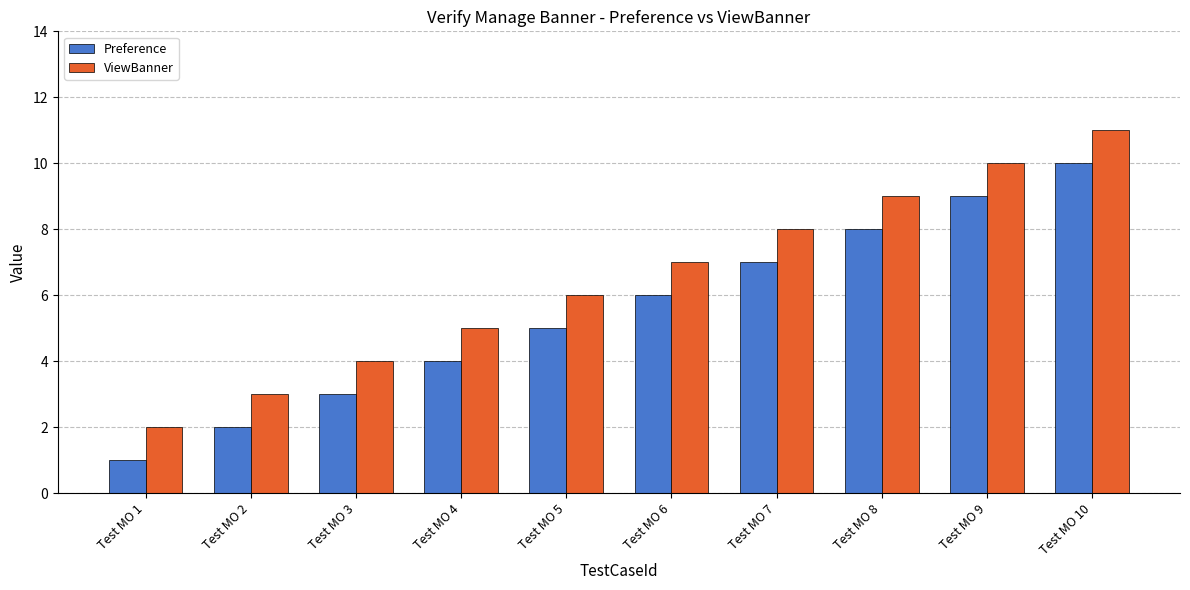

At which category does the chart reach its minimum across all series?

Test MO 1